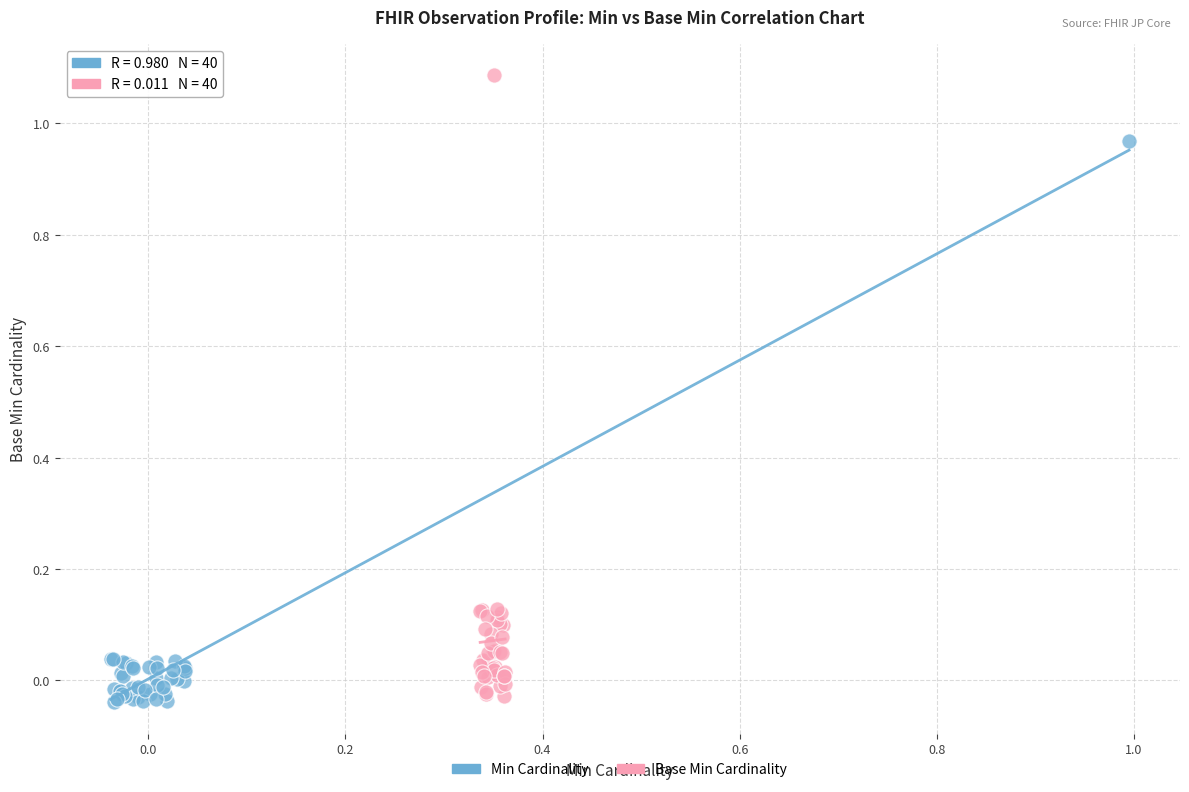

What are all the series names shown in the legend?

Min Cardinality, Base Min Cardinality